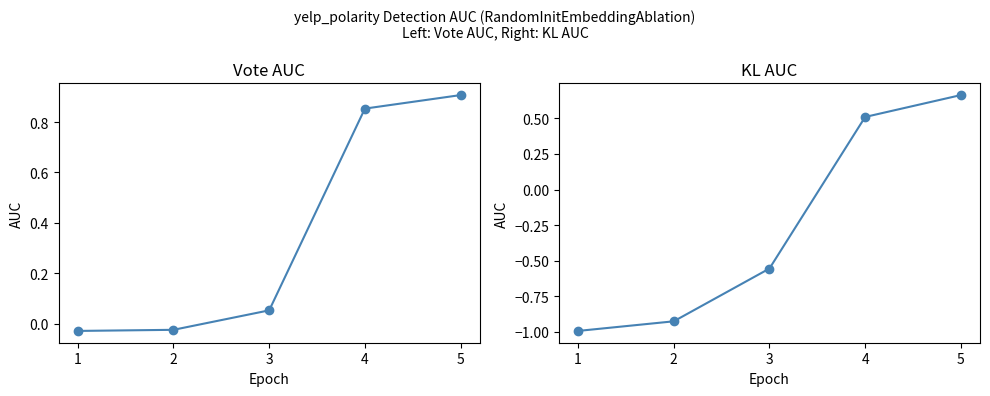

Which series has the largest total across all categories?

Vote AUC